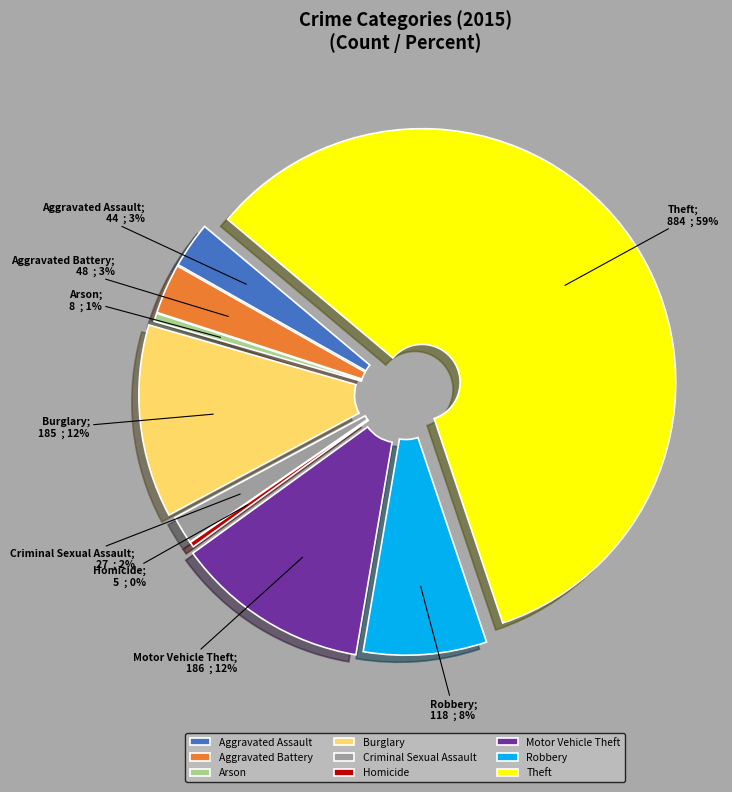

To the nearest percent, what is the average slice percentage?

11%